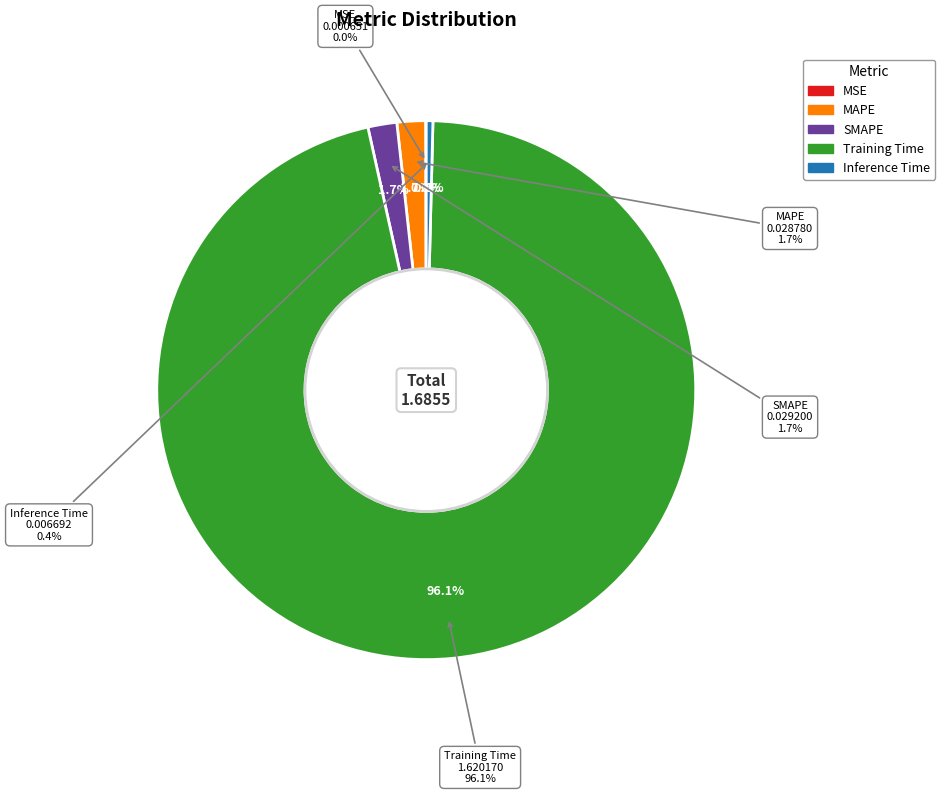

What percentage is NOT represented by MSE?

100.0%